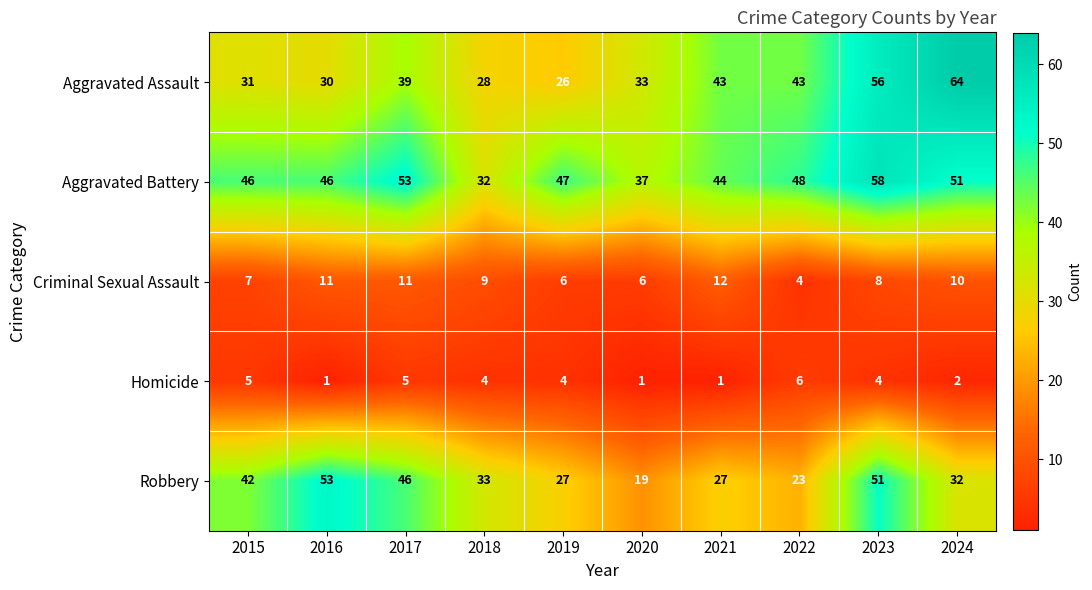

Is it true that Robbery equals 33 at 2018?

True